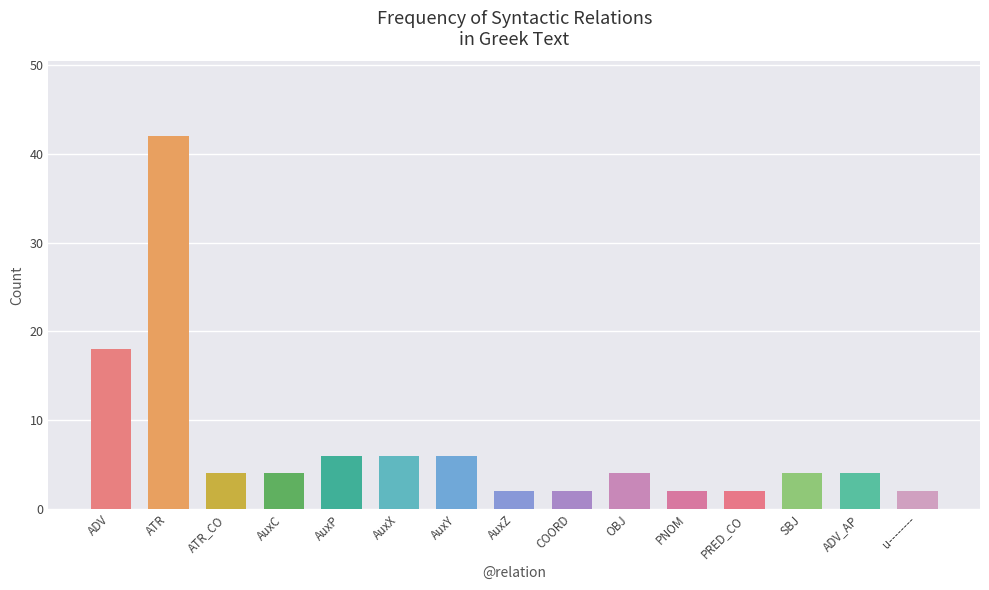

What is the sum of all values?

108